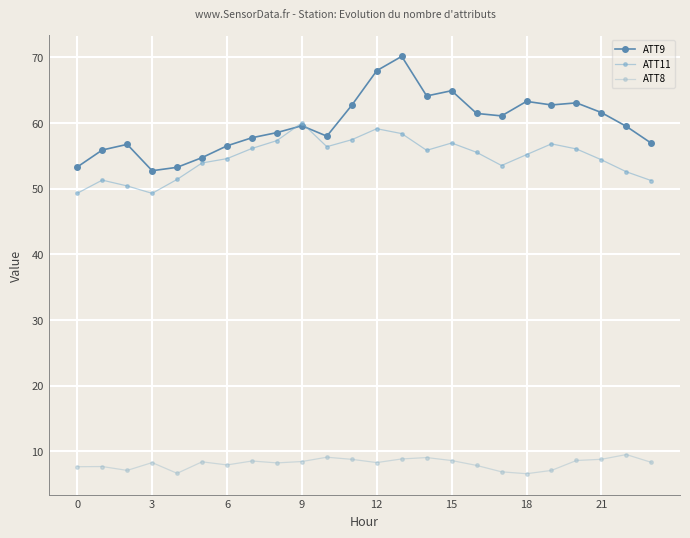

What is the difference between the maximum and second lowest values in the ATT11 series?

10.7